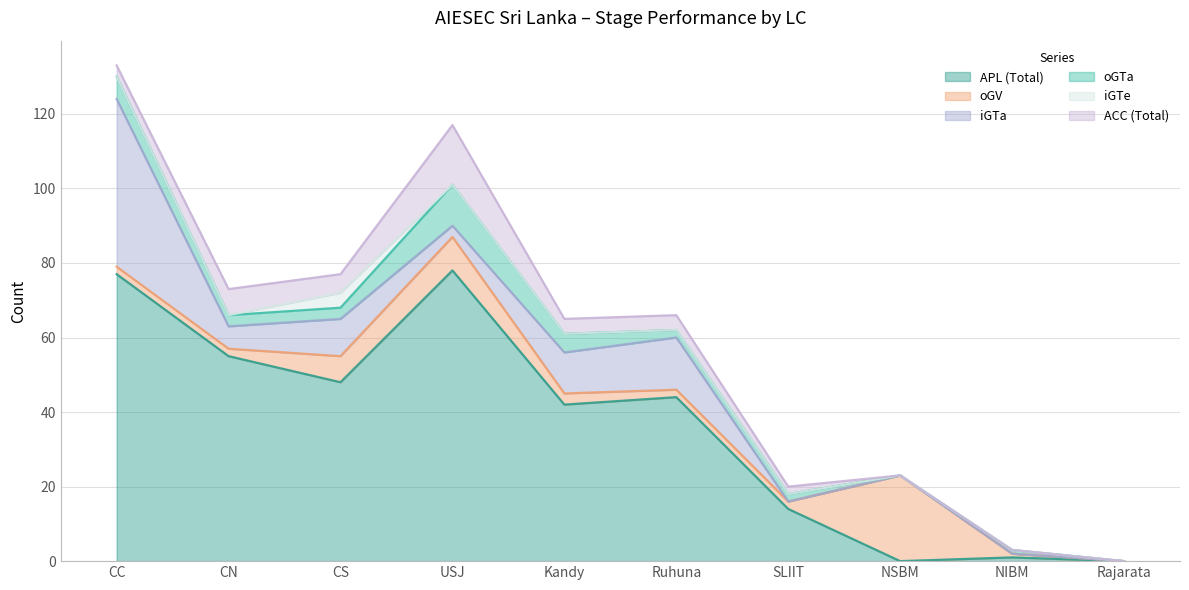

What are all the series names shown in the legend?

APL (Total), oGV, iGTa, oGTa, iGTe, ACC (Total)